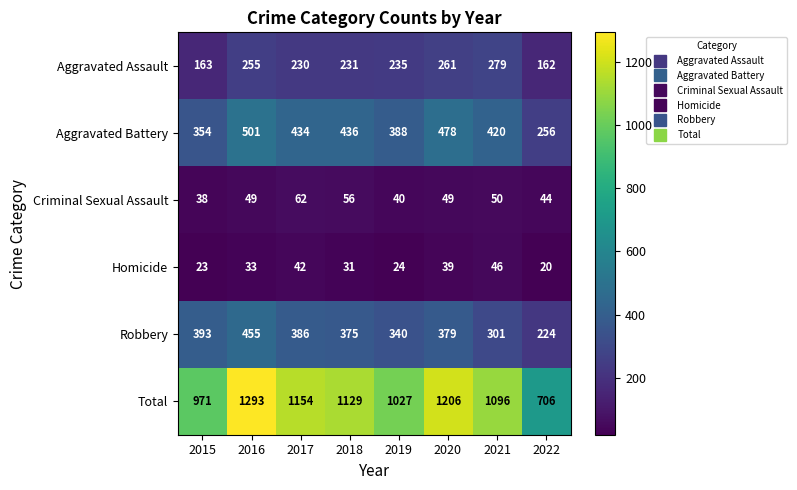

Which series has the largest total across all categories?

Total